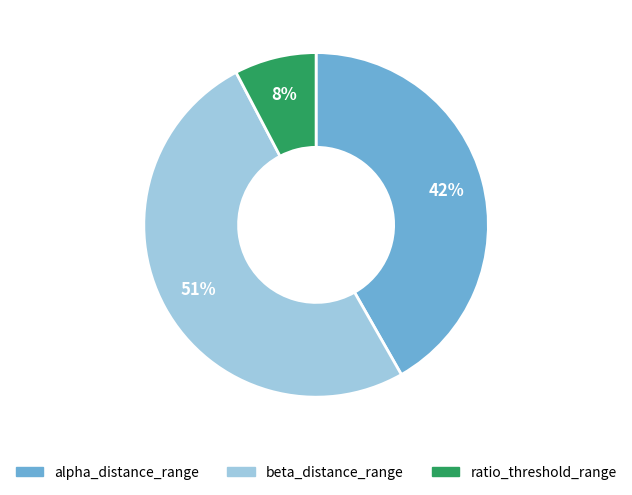

Does any single category account for the majority?

Yes